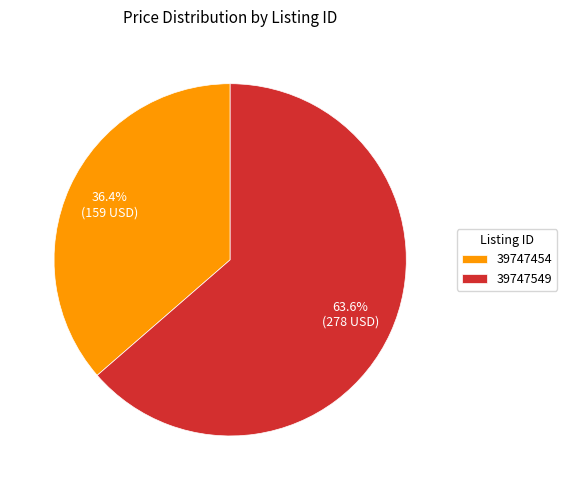

Does any single category account for the majority?

Yes